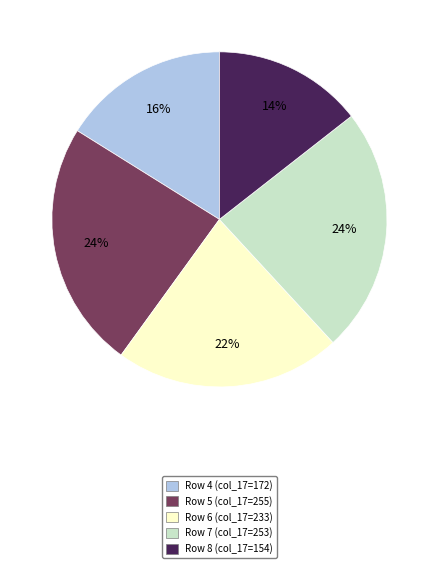

To the nearest percent, what is the combined percentage of Row 5 (col_17=255) and Row 4 (col_17=172)?

40%